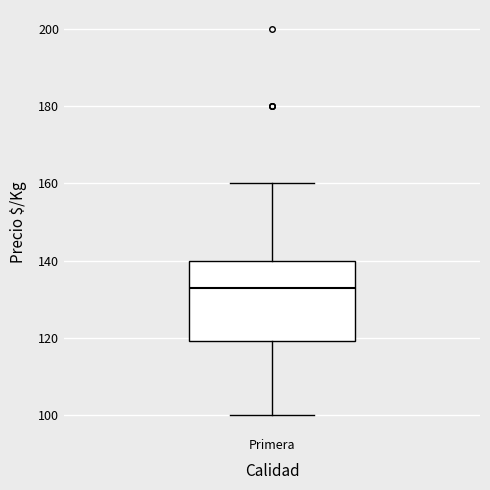

Transcribe this box plot: give where the median line is, the range the box spans, and where the two whiskers end, as read against the y-axis. The values are not printed on the chart, so give them approximately, as read against the axis.

median 134, box 120 to 140, whiskers 100 to 160